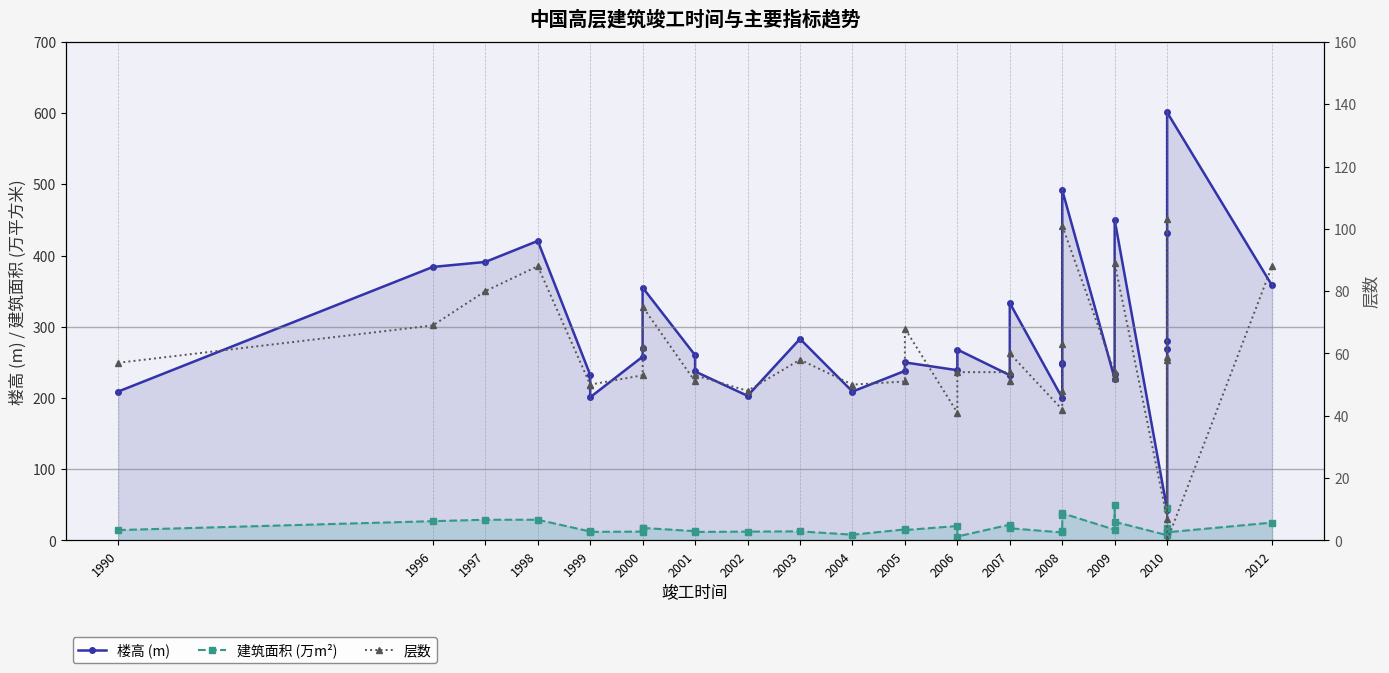

Rank the series by their maximum value, from lowest to highest.

建筑面积 (万m²), 层数, 楼高 (m)